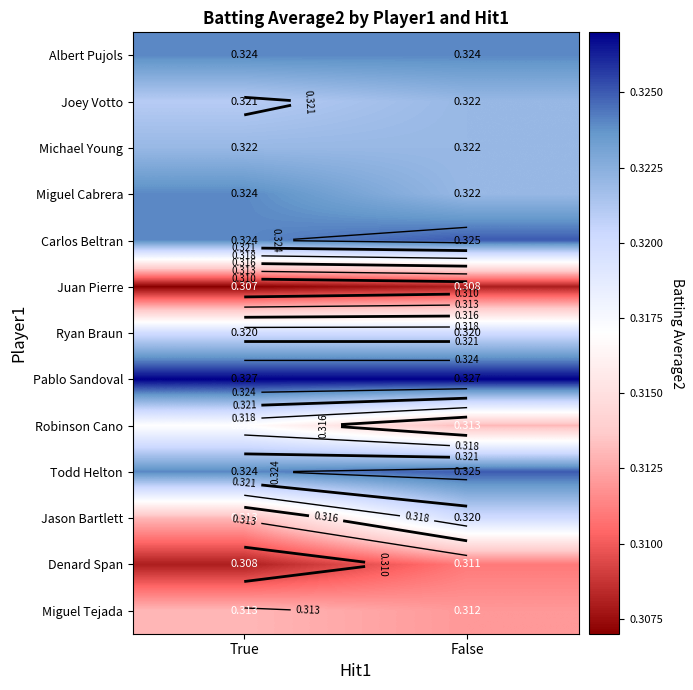

Rank the categories by Robinson Cano value from highest to lowest.

True, False